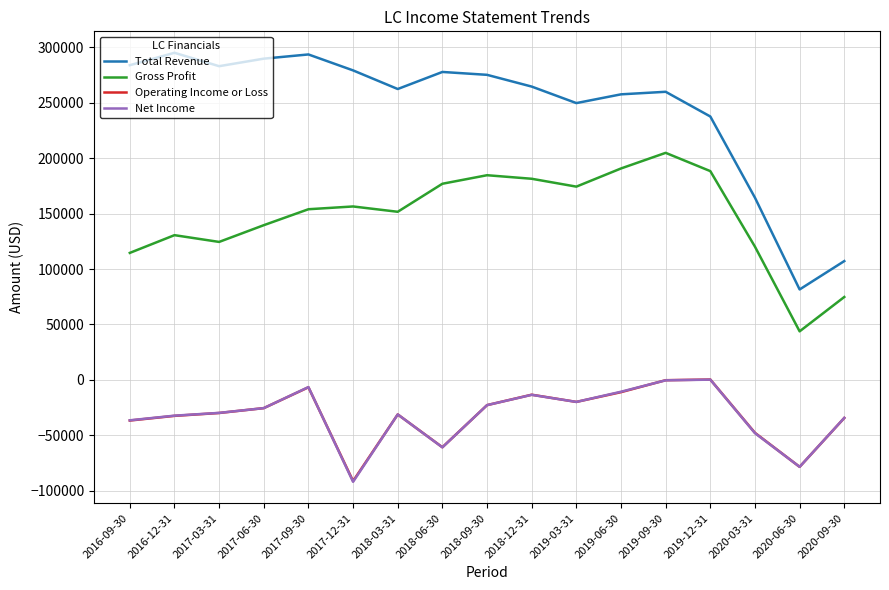

True or false: Net Income and Total Revenue intersect in this chart.

False